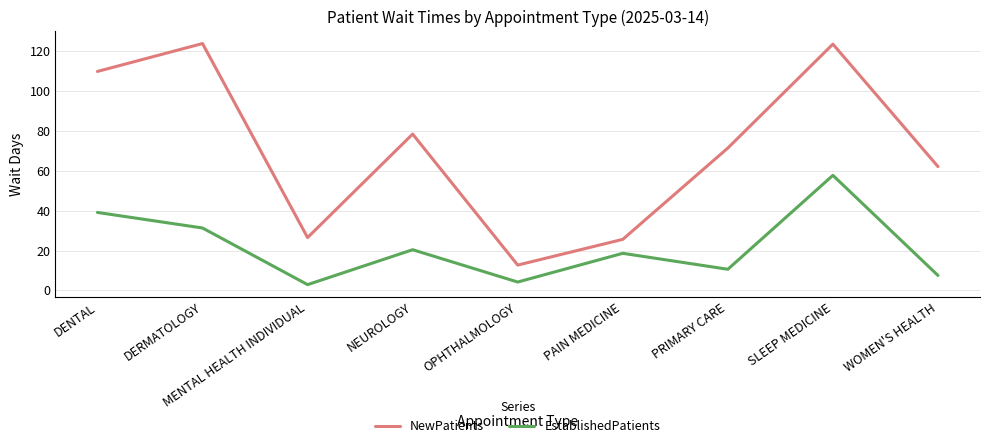

How many series are shown in this chart?

2